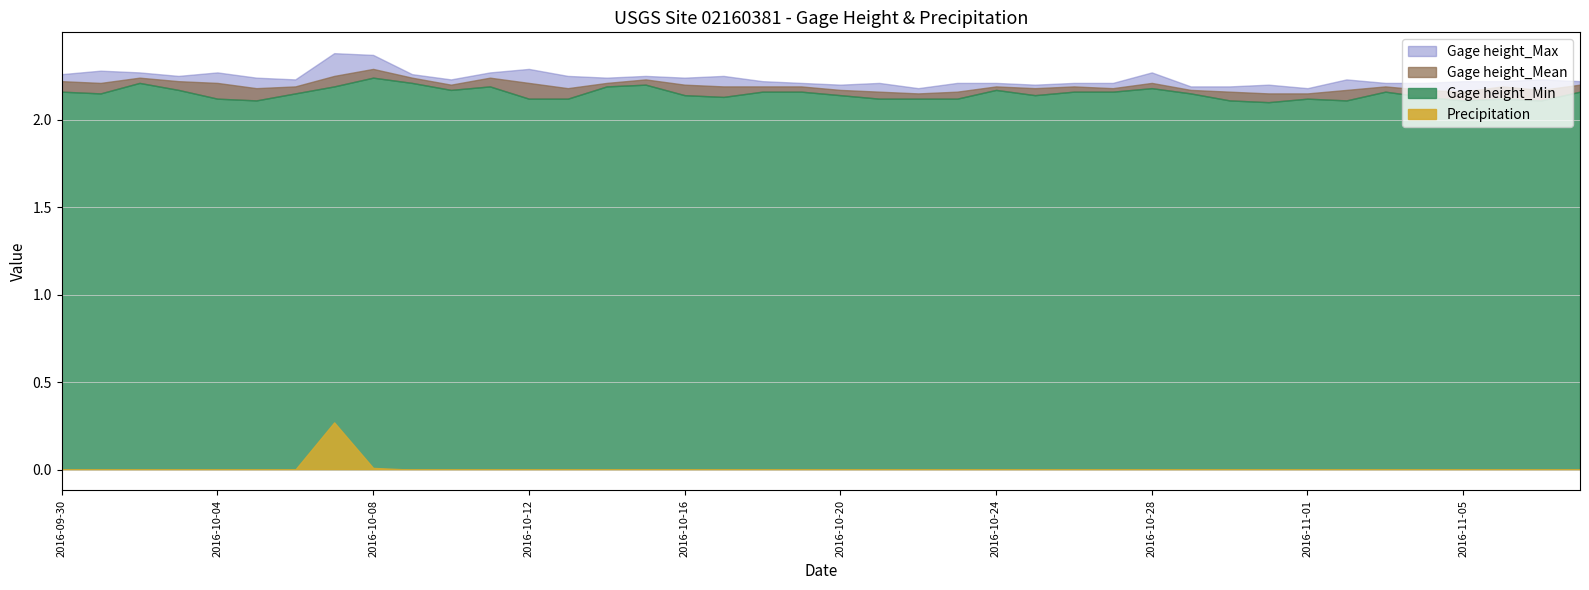

Which series has the largest total across all categories?

Gage height_Max